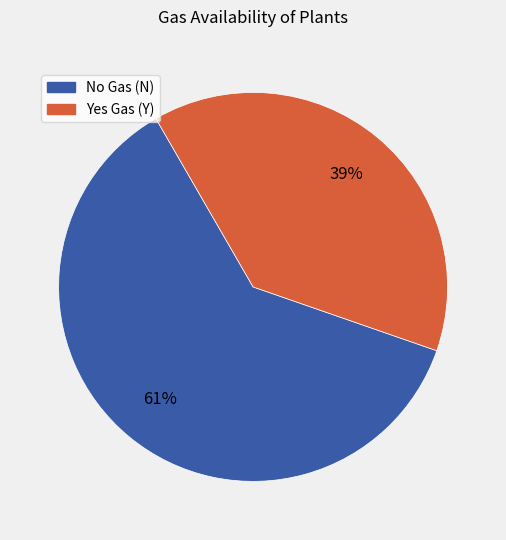

True or false: Yes Gas (Y) accounts for 39% of the total.

True